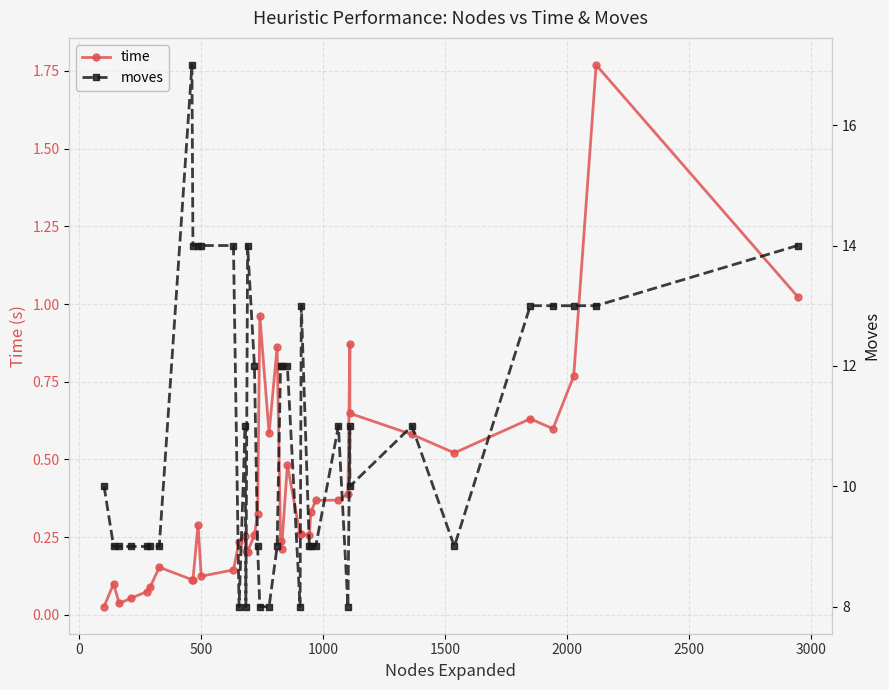

Is it true that moves equals 14.7 at 2500?

False